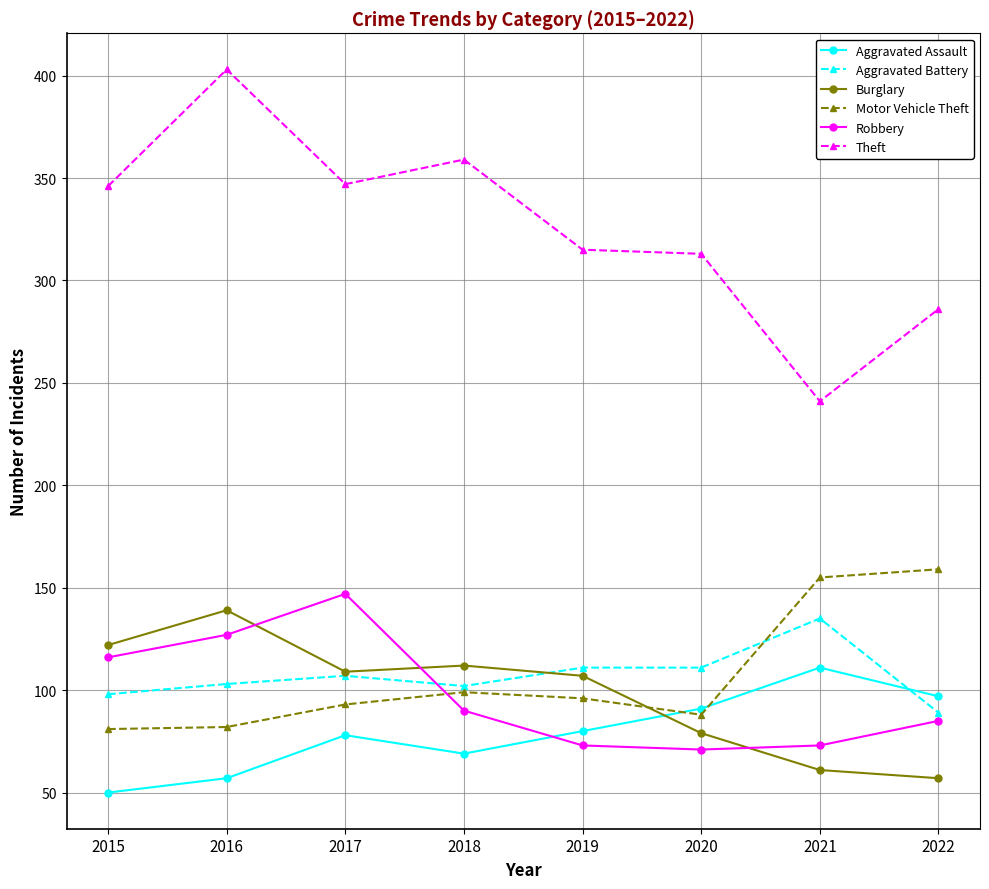

What is the difference between the highest and lowest values at 2020?

242